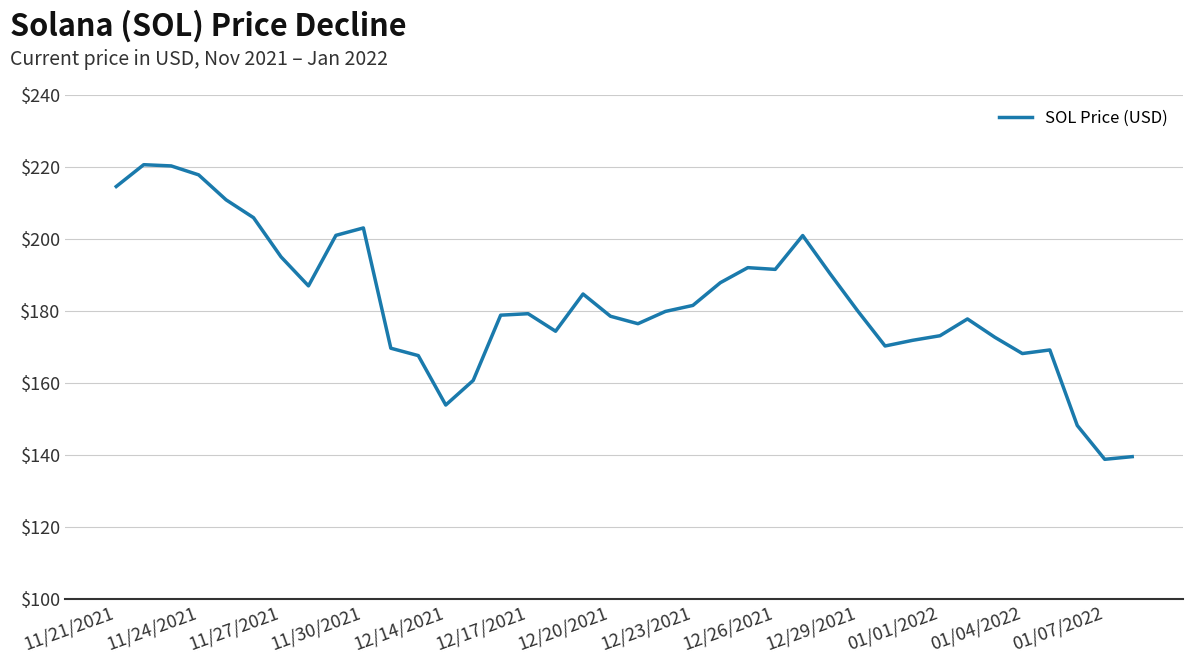

What is the difference between the maximum and minimum values?

81.8